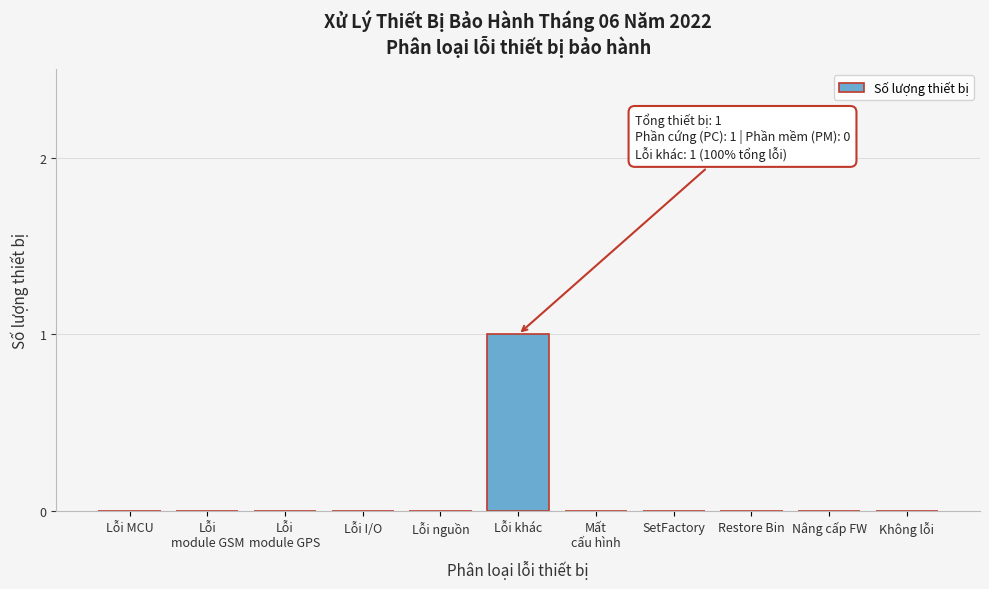

What is the change in value from Lỗi I/O to Lỗi khác?

+1